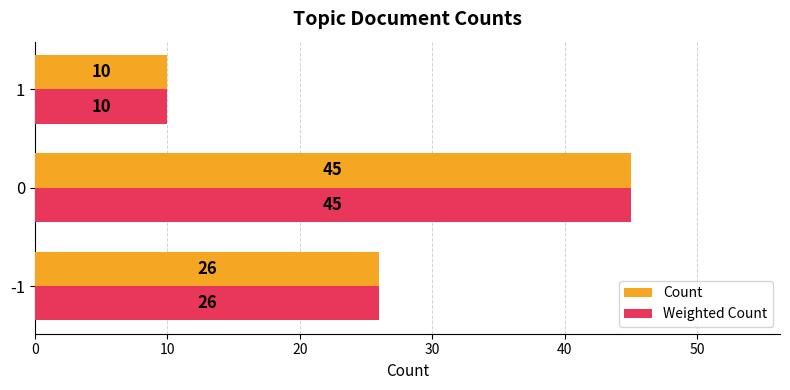

What is the total value across all series at -1?

52